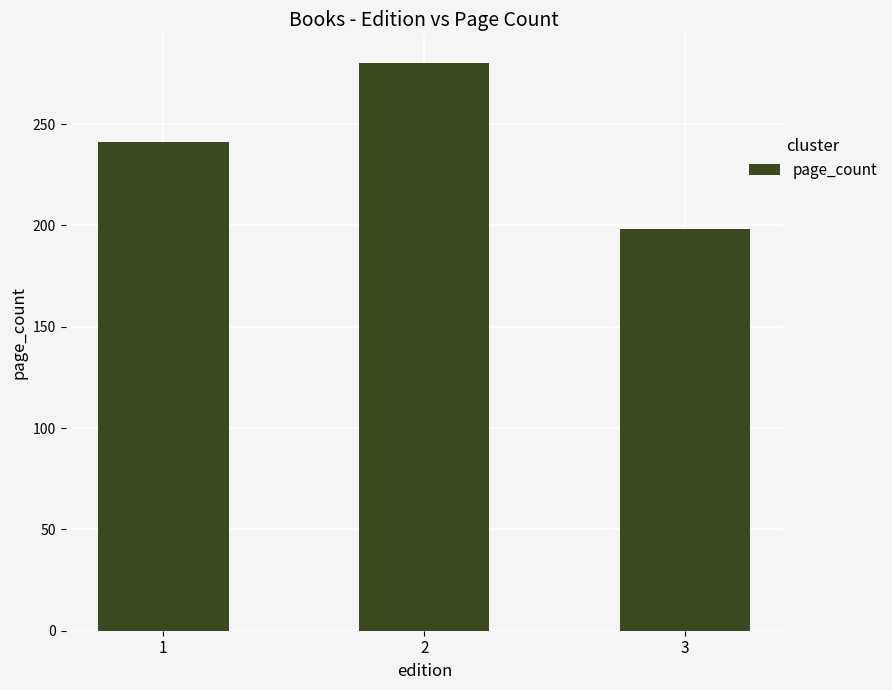

What is the minimum value shown in the chart?

198.0